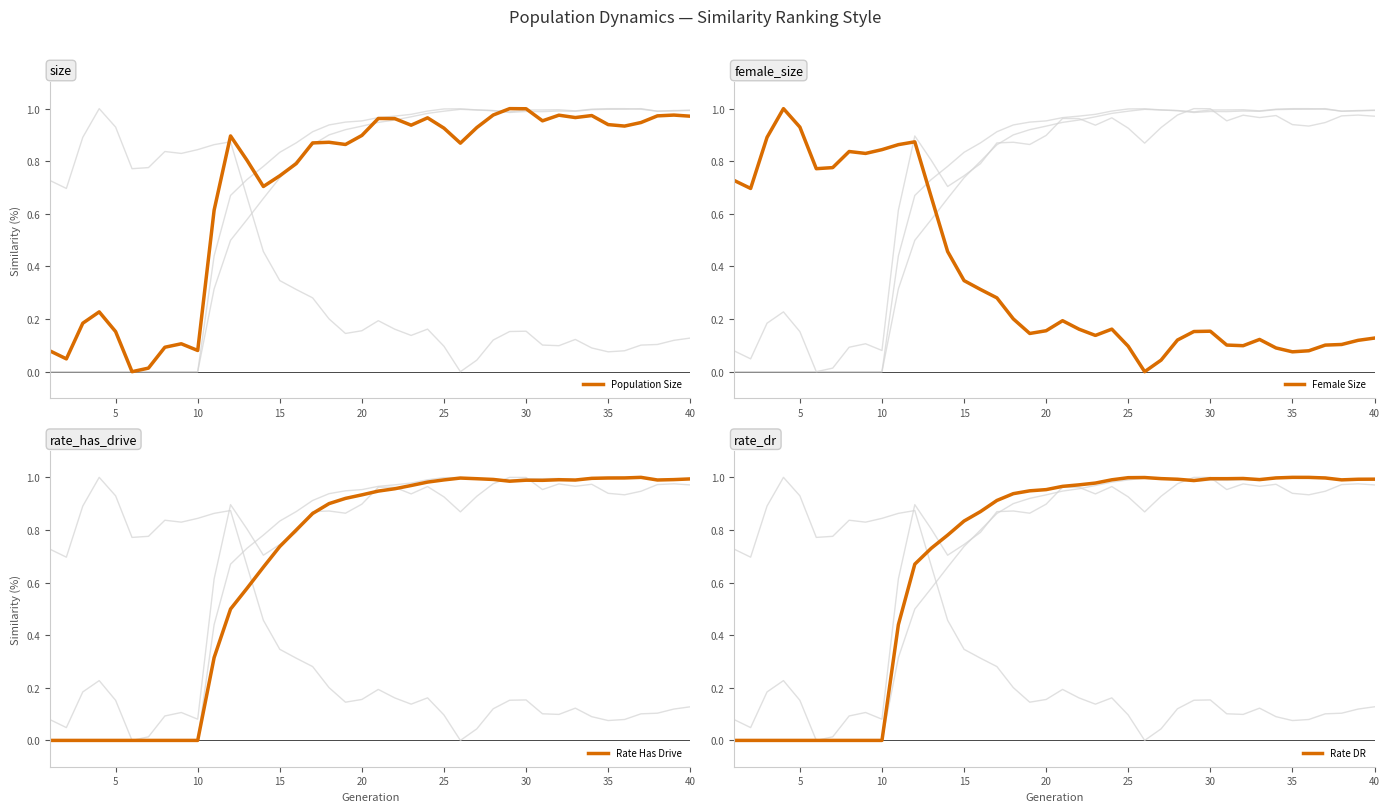

How many lines are shown in the chart?

4